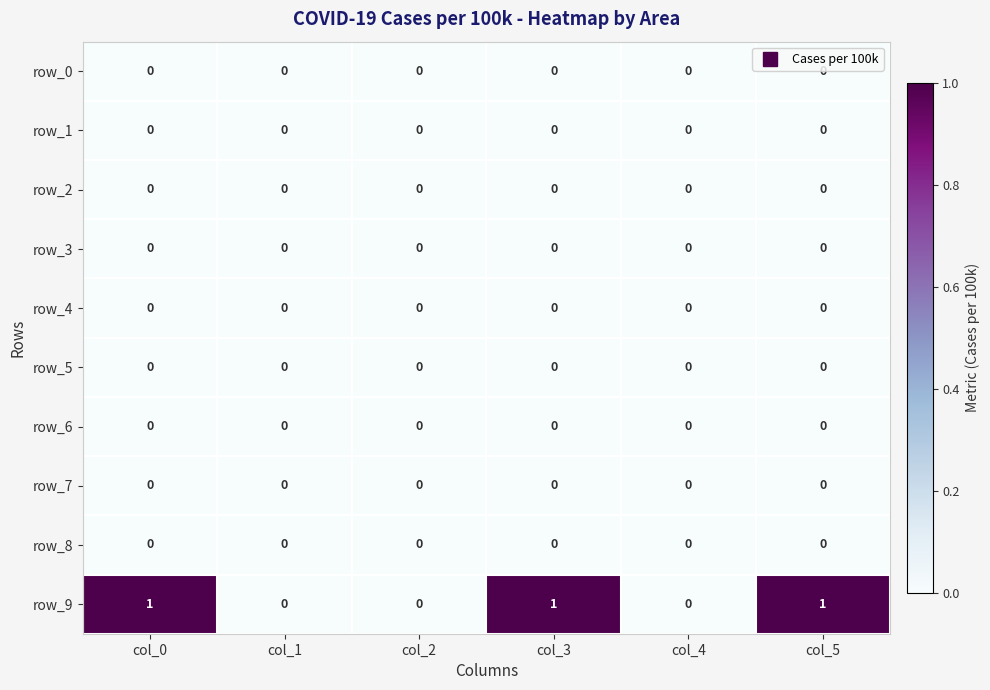

Which series has the largest total across all categories?

row_9